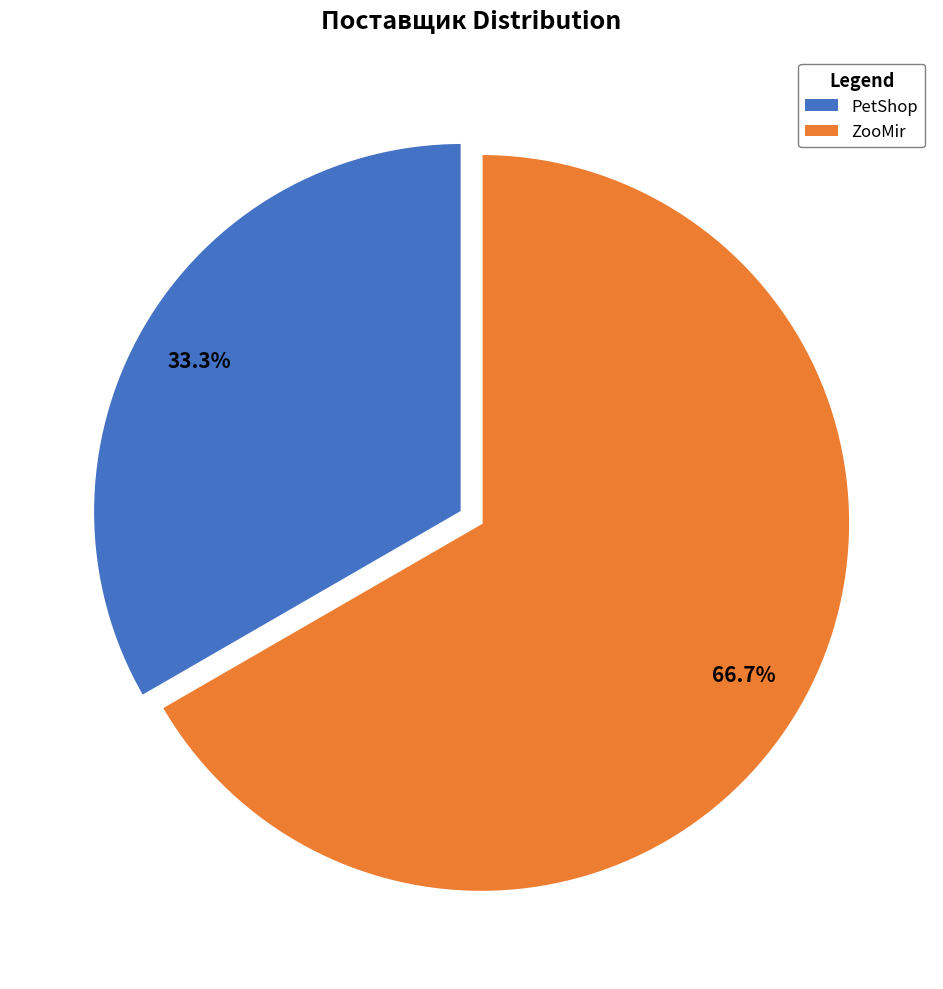

Which has a higher value, ZooMir or PetShop?

ZooMir